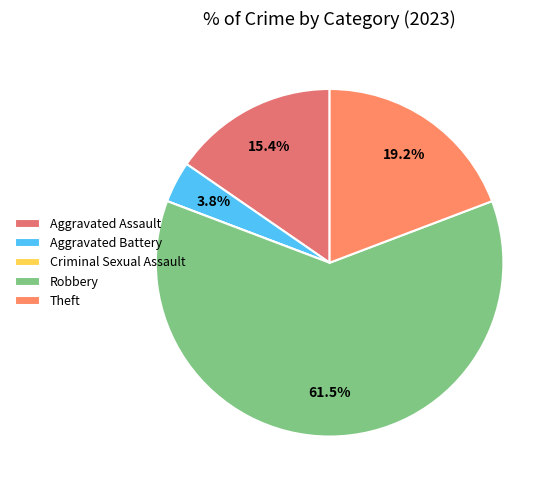

To the nearest percent, what portion does Aggravated Battery represent?

4%